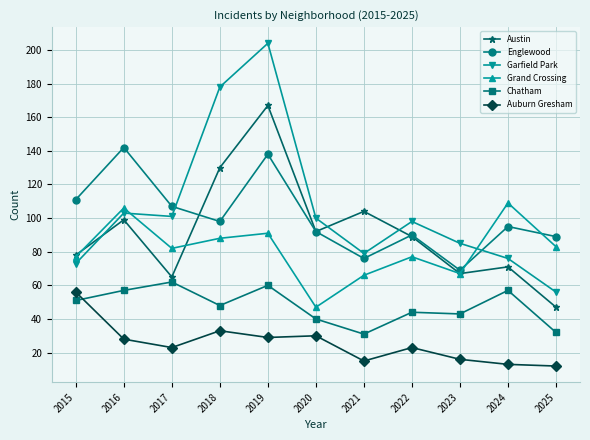

What value does the Austin series have at 2025, to the nearest 10?

50